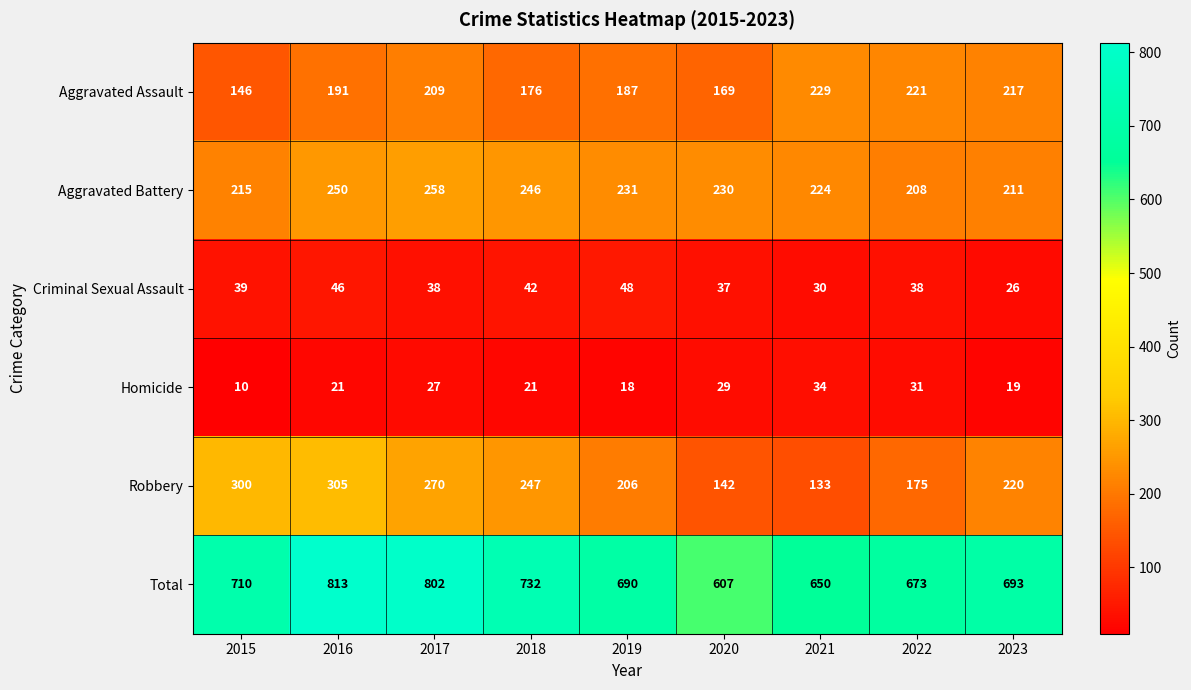

The Aggravated Battery series shows 341 at 2022. True or false?

False